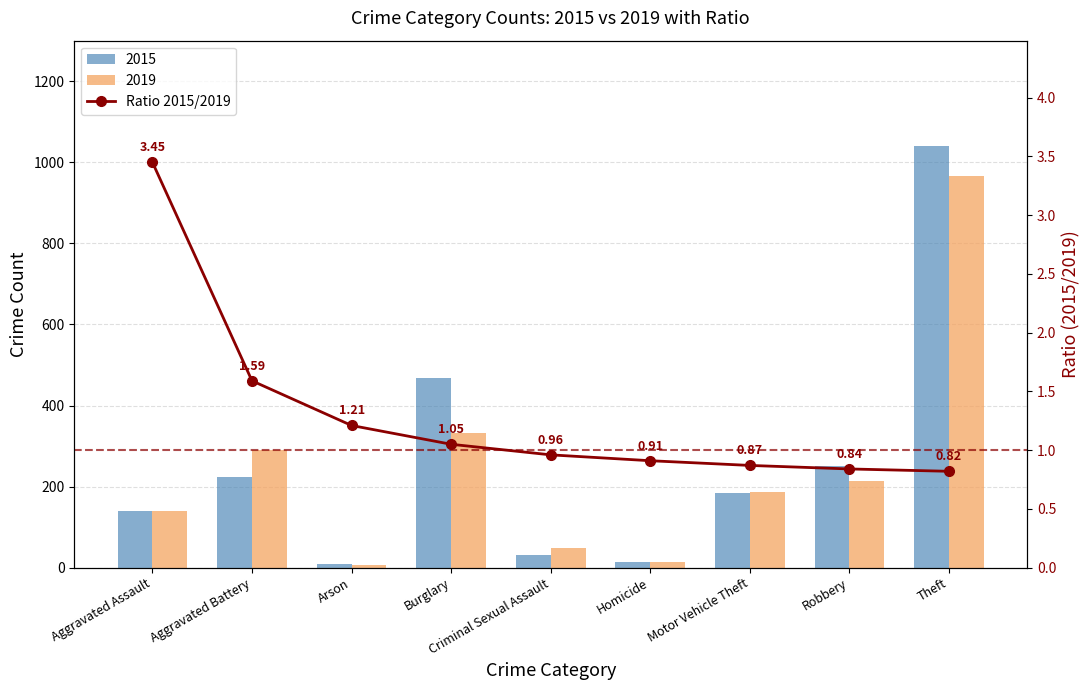

Are the bars horizontal?

No